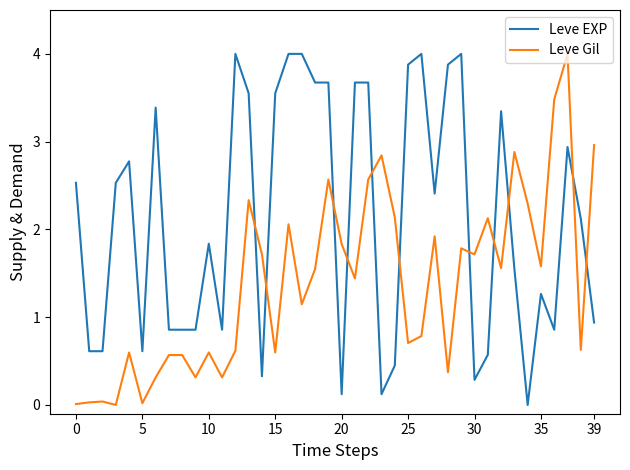

How many values in Leve EXP are above zero?

39